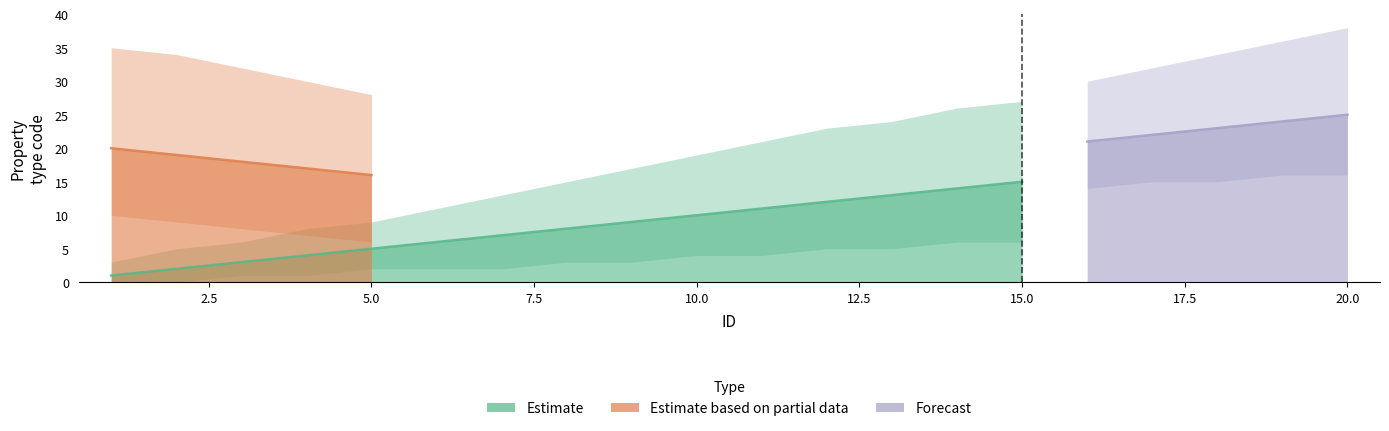

Rank the series by their maximum value, from lowest to highest.

Estimate, Estimate based on partial data, Forecast